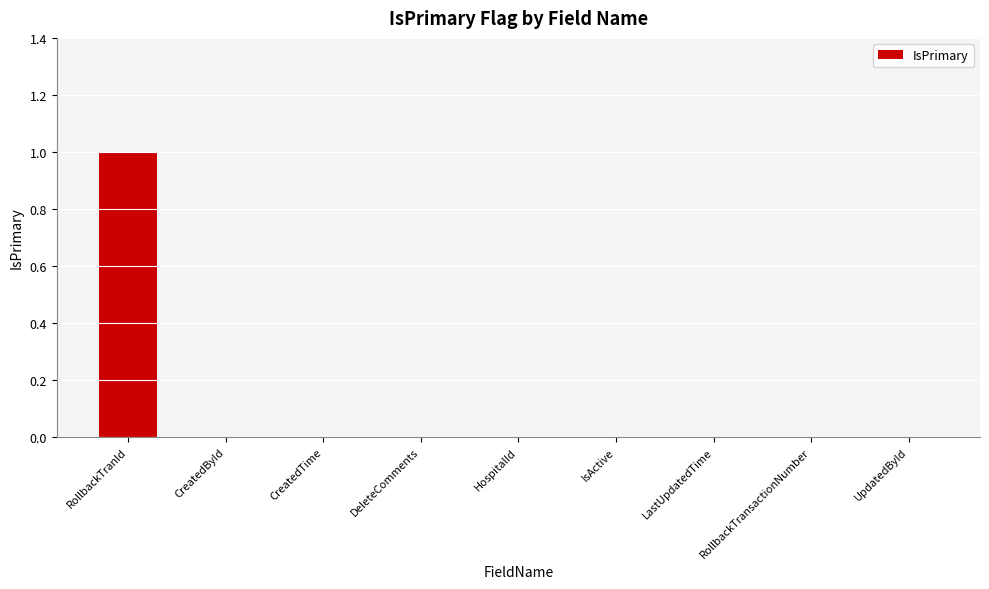

Is it true that the value at HospitalId is 0?

True